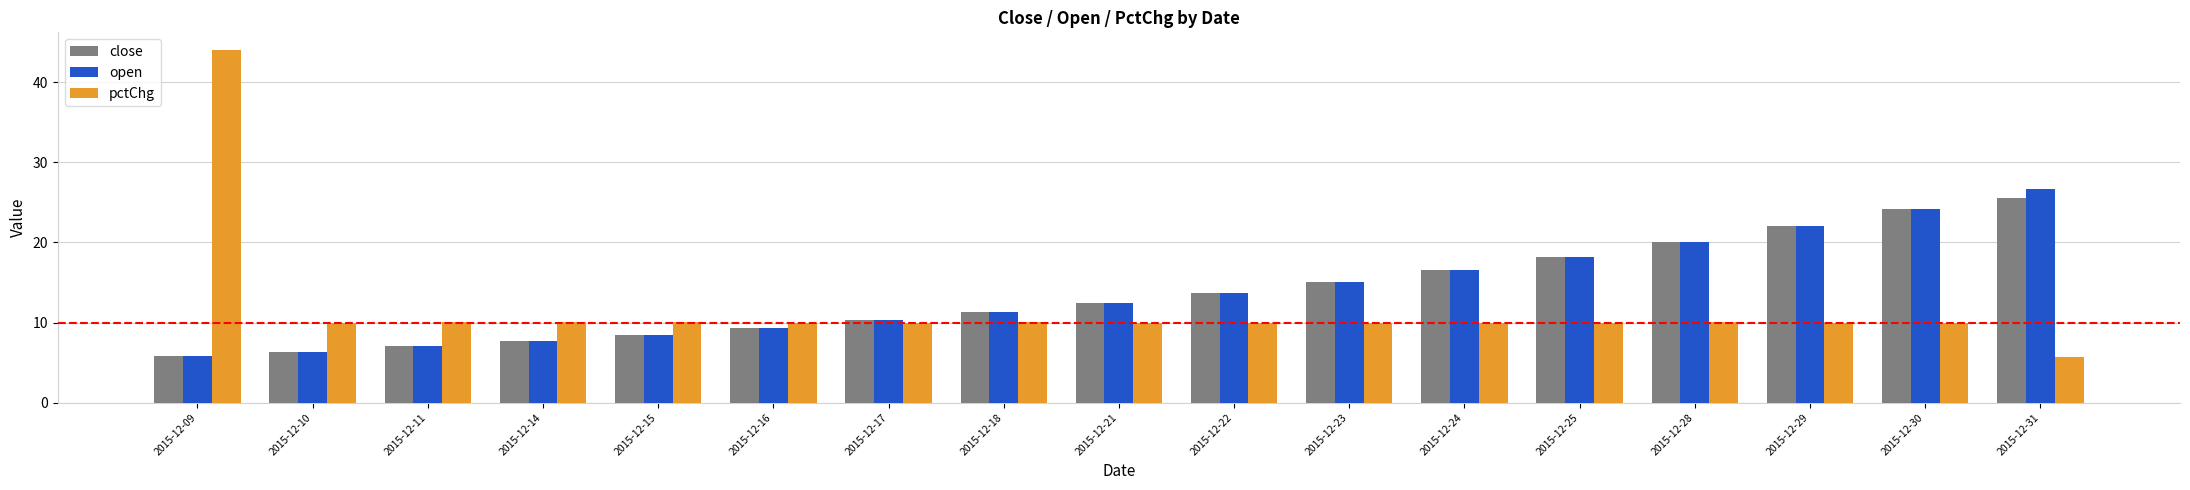

Rank the categories by open value from highest to lowest.

2015-12-31, 2015-12-30, 2015-12-29, 2015-12-28, 2015-12-25, 2015-12-24, 2015-12-23, 2015-12-22, 2015-12-21, 2015-12-18, 2015-12-17, 2015-12-16, 2015-12-15, 2015-12-14, 2015-12-11, 2015-12-10, 2015-12-09